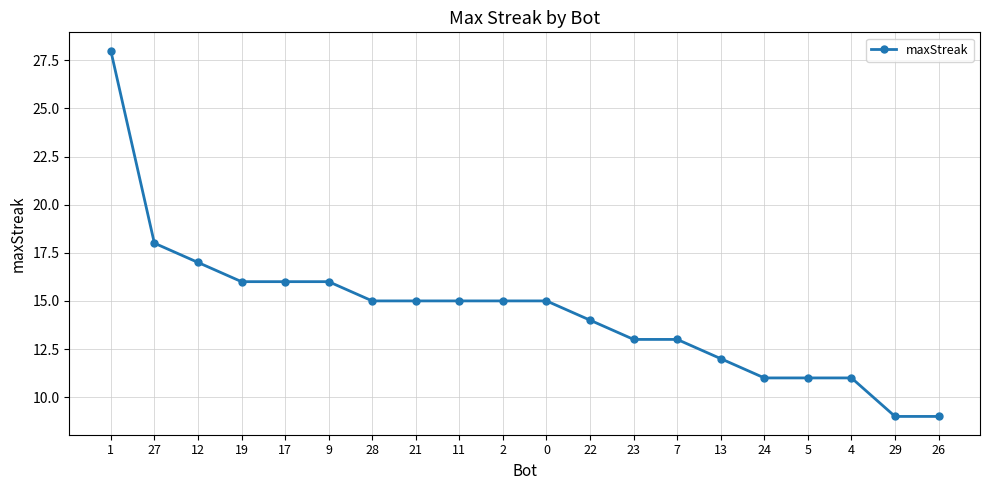

What is the greatest value displayed?

28